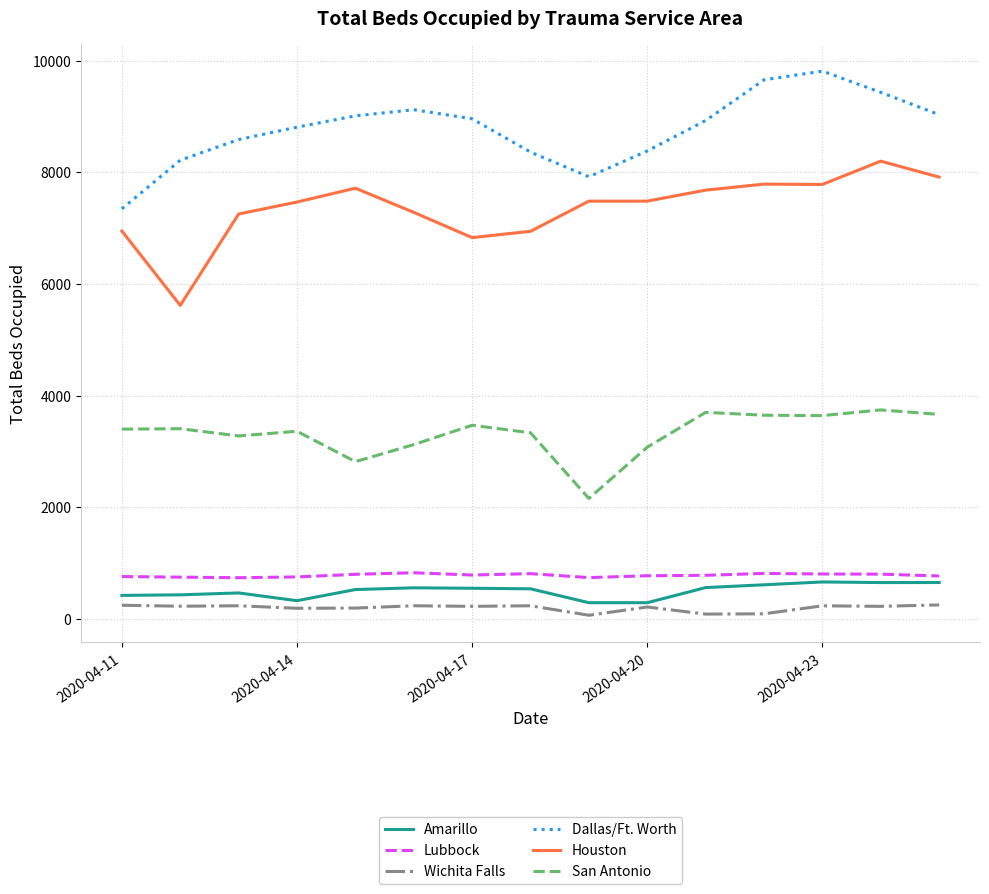

True or false: Amarillo and San Antonio intersect in this chart.

False